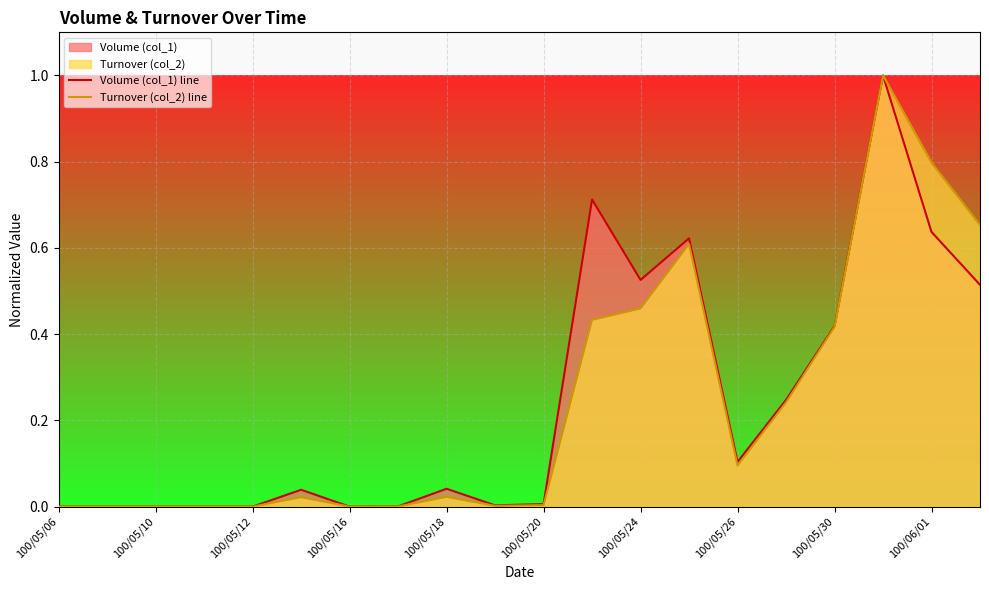

How many values in Volume (col_1) line are above zero?

14